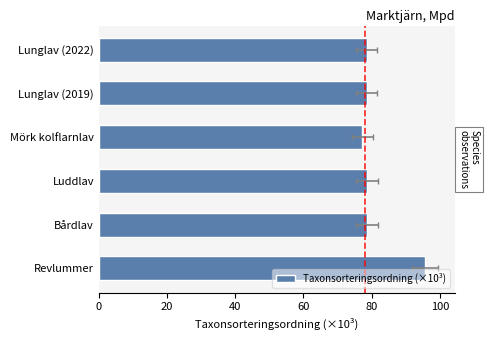

True or false: the data shows 131.2 at Lunglav (2022).

False